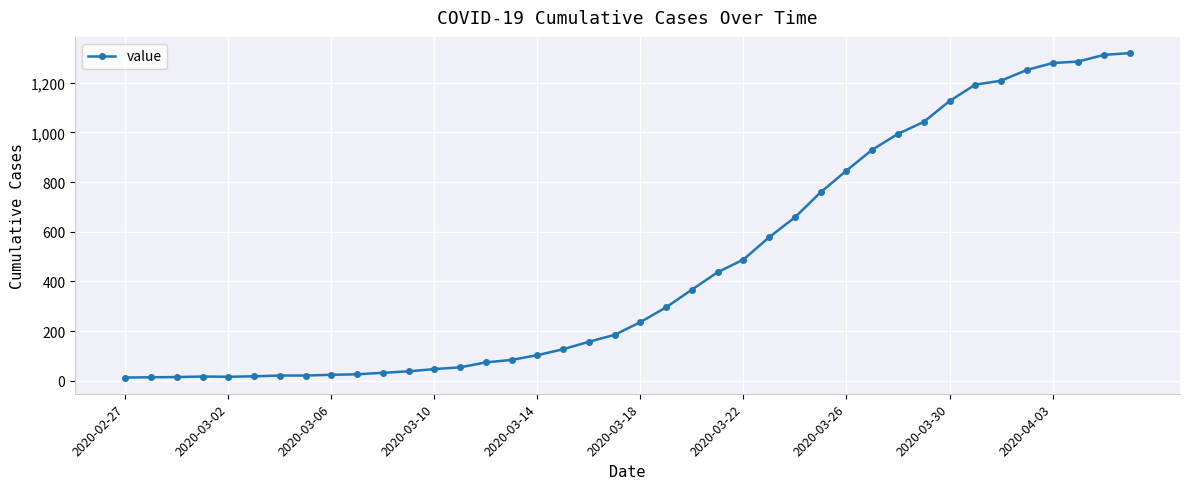

What is the difference between the maximum and second lowest values?

1305